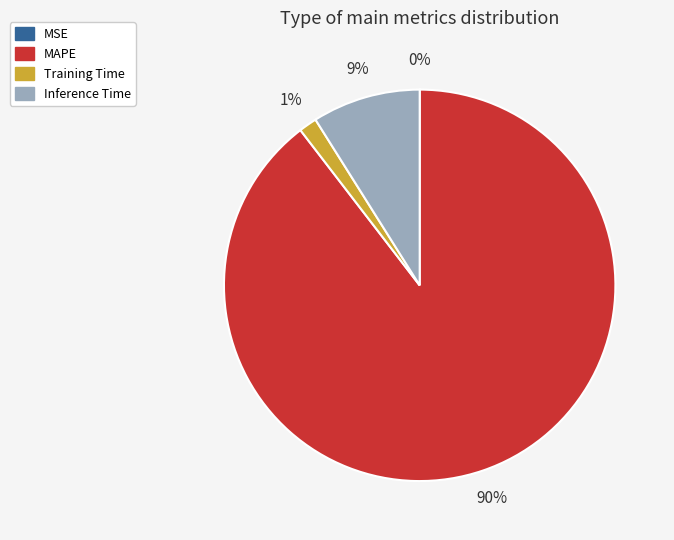

To the nearest percent, what is the combined percentage of MAPE and Training Time?

91%